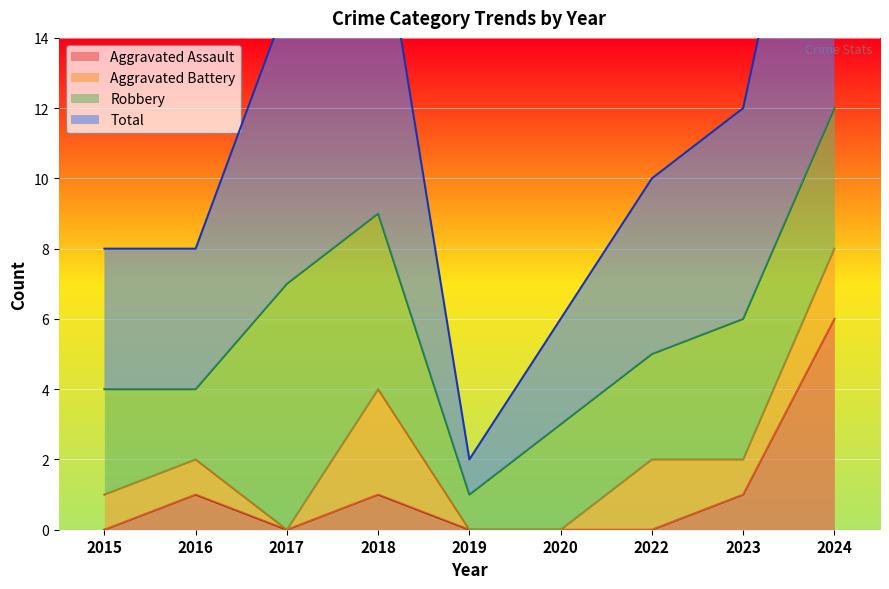

What is the sum of all Aggravated Assault values?

9